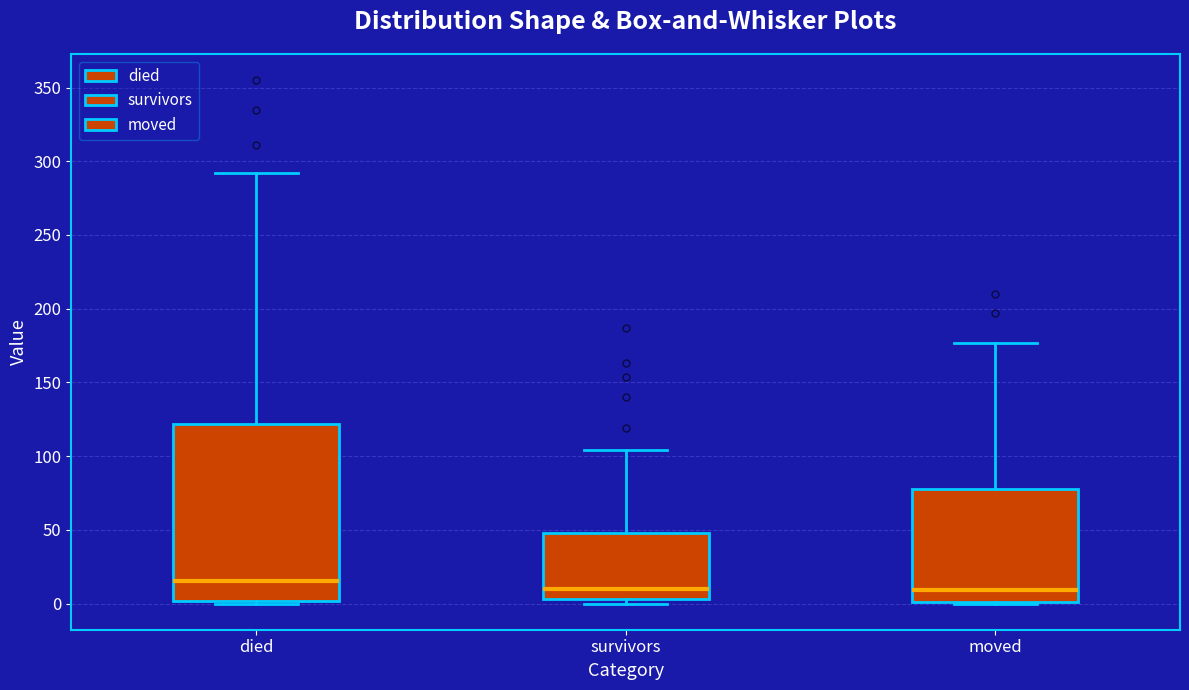

Which box has the highest median line?

died